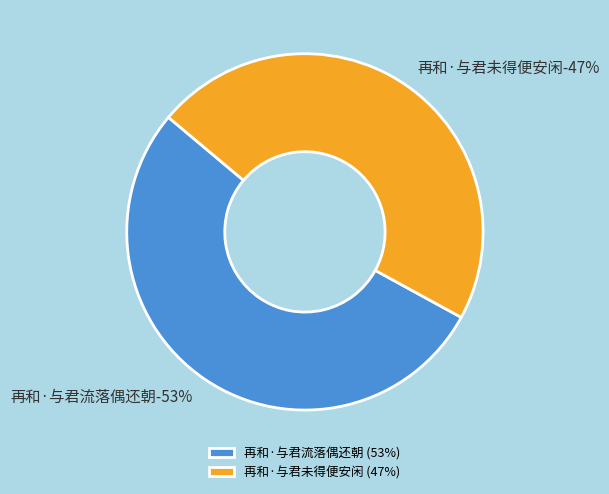

Does 再和·与君未得便安闲 account for over 50% of the chart?

No